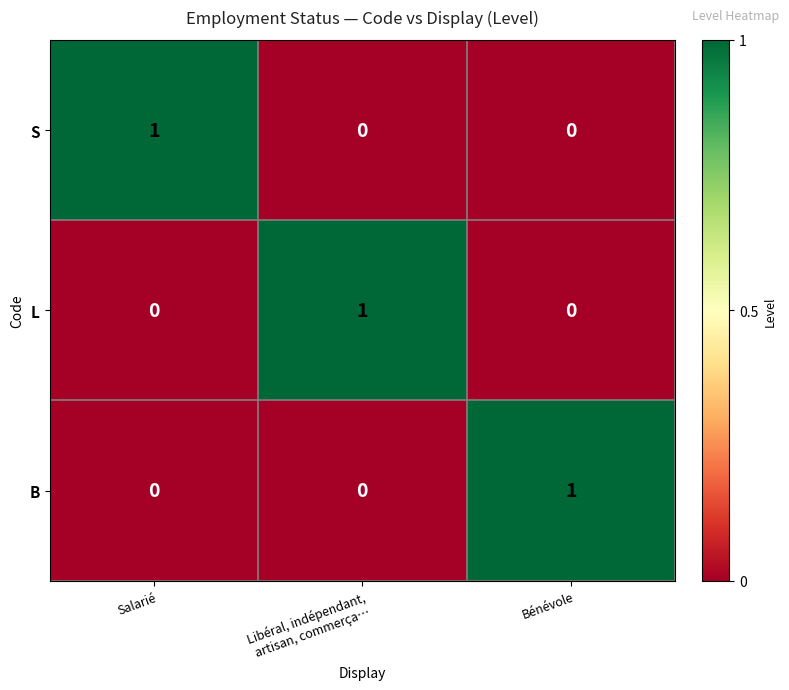

What is the total value across all series at Salarié?

1